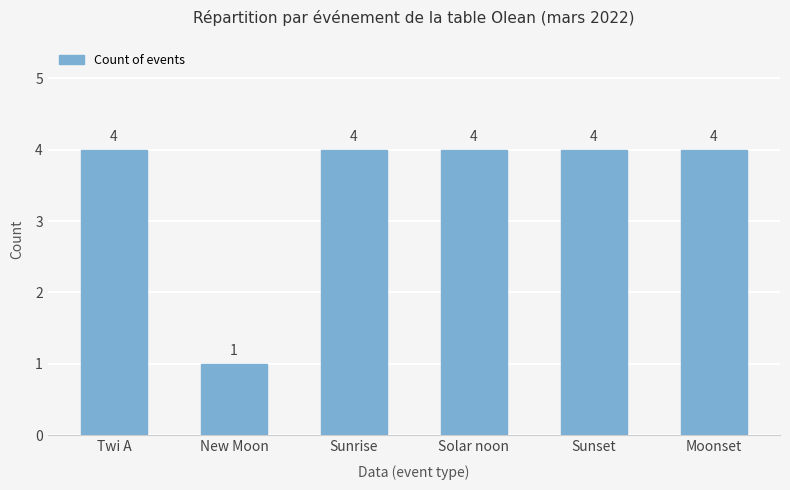

How many data points are less than 4?

1